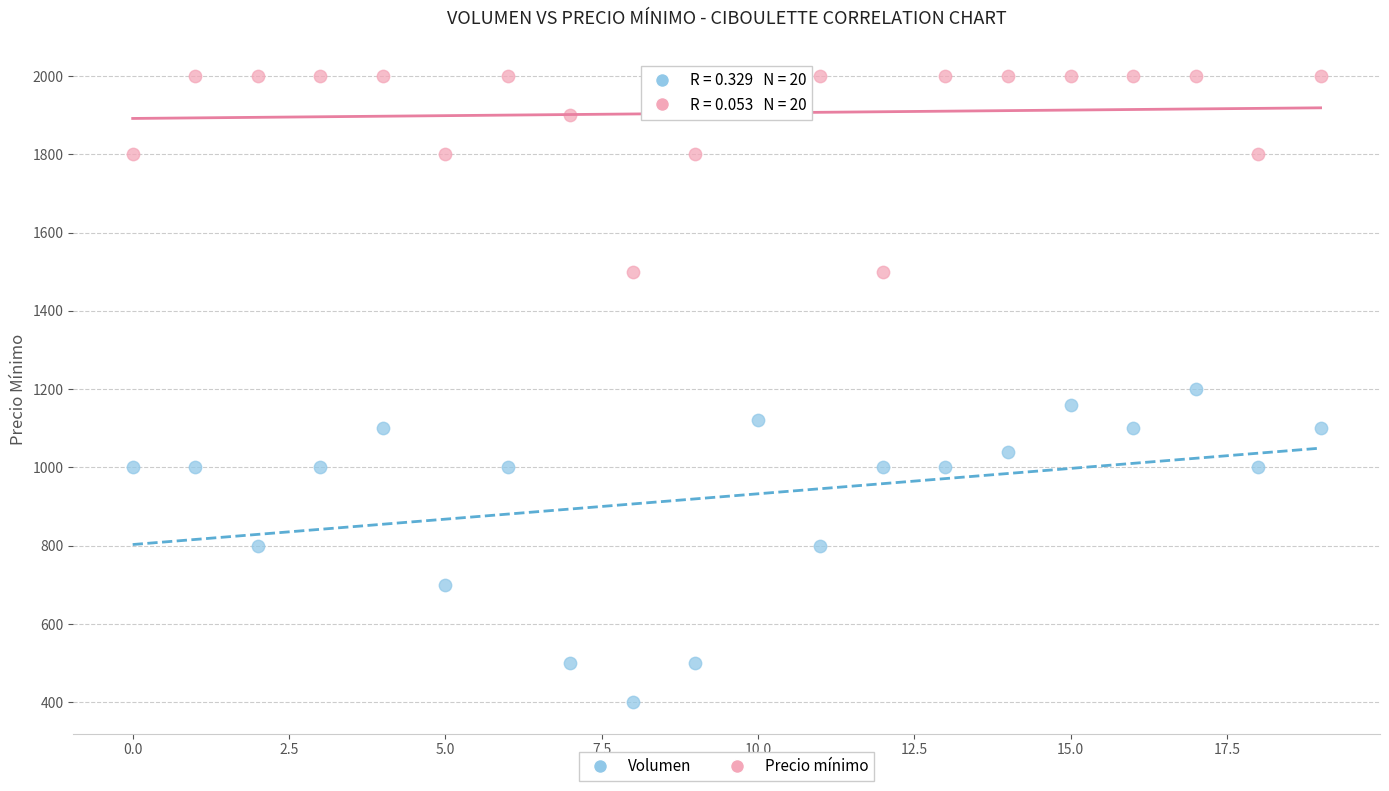

Which series reaches the minimum Y coordinate?

Volumen